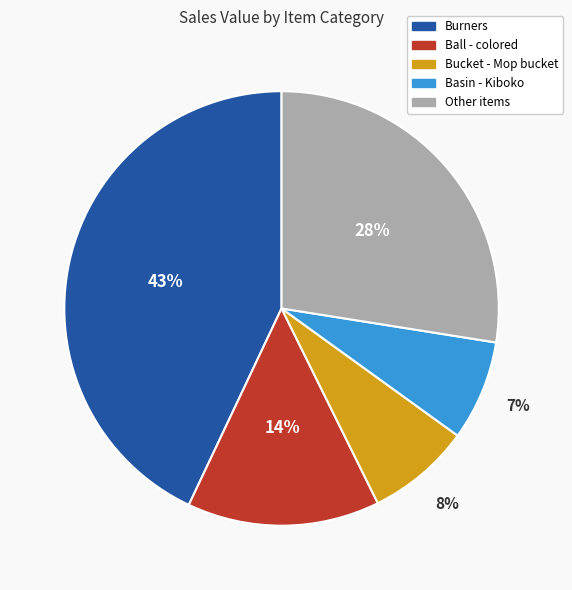

Does any single category account for the majority?

No